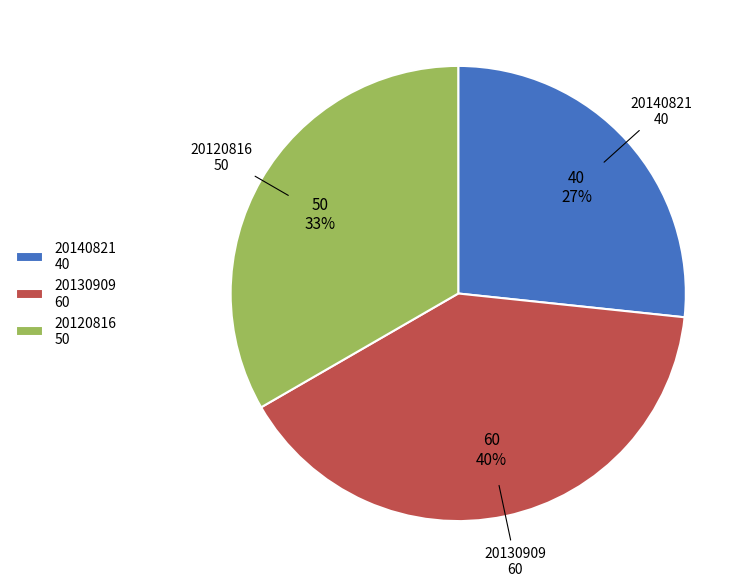

Does 20140821 40 represent more than half of the total?

No